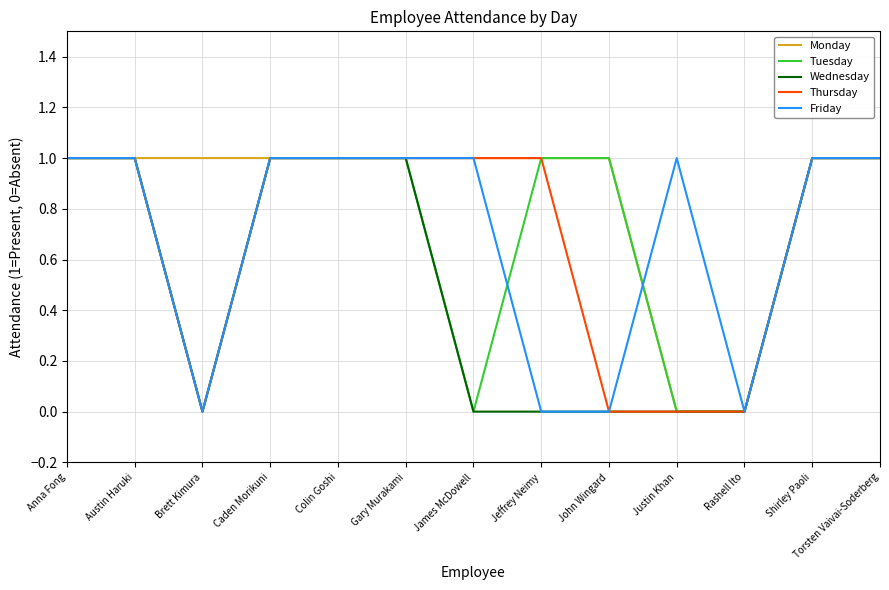

What are all the series names shown in the legend?

Monday, Tuesday, Wednesday, Thursday, Friday